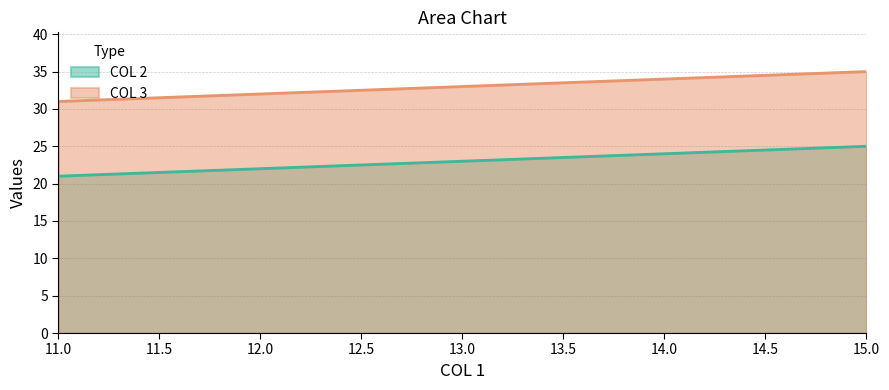

What is the difference between the maximum and minimum values in the COL 2 series?

4